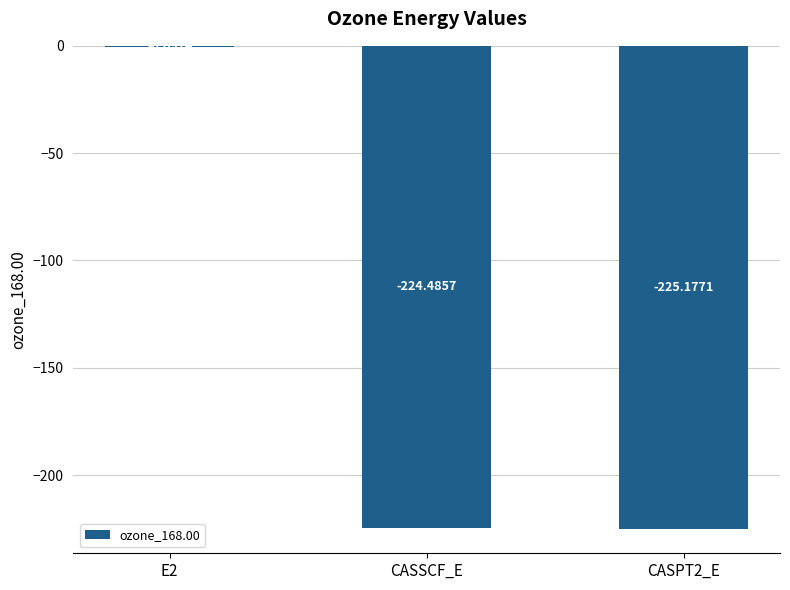

Are the bars horizontal?

No